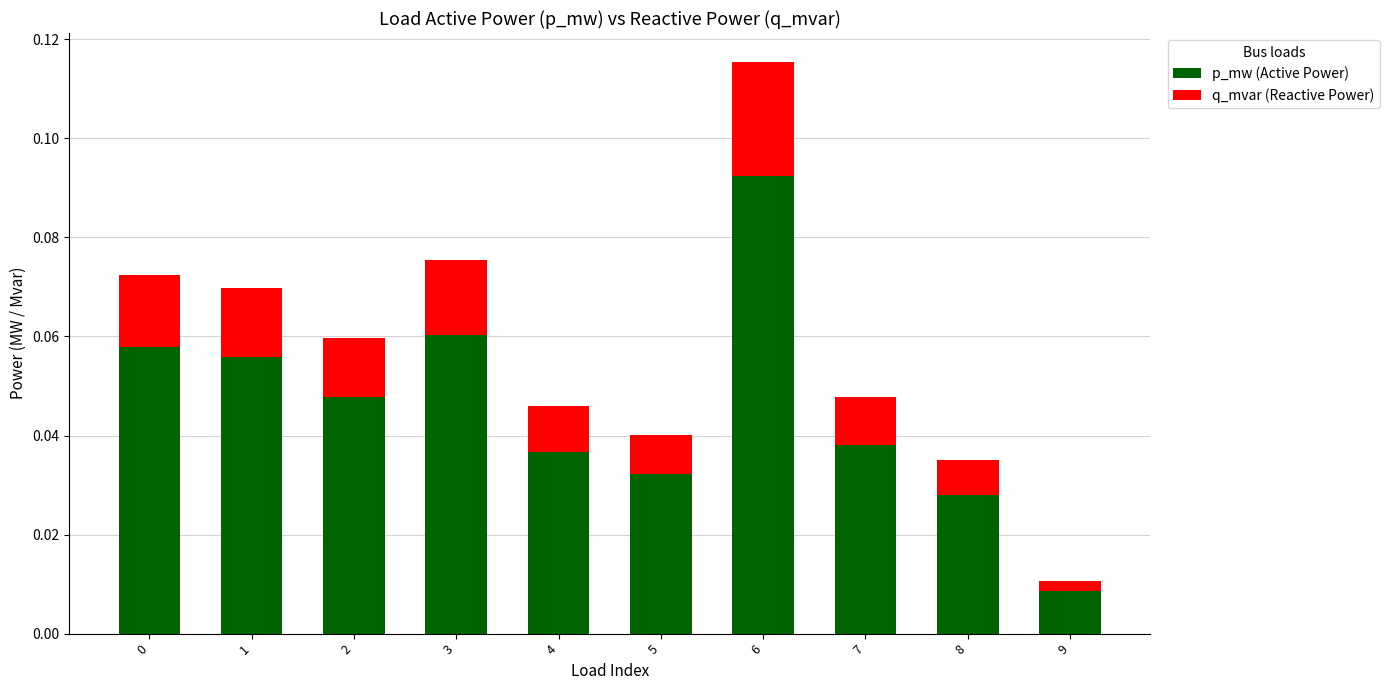

At which category is the sum across all series the highest?

6